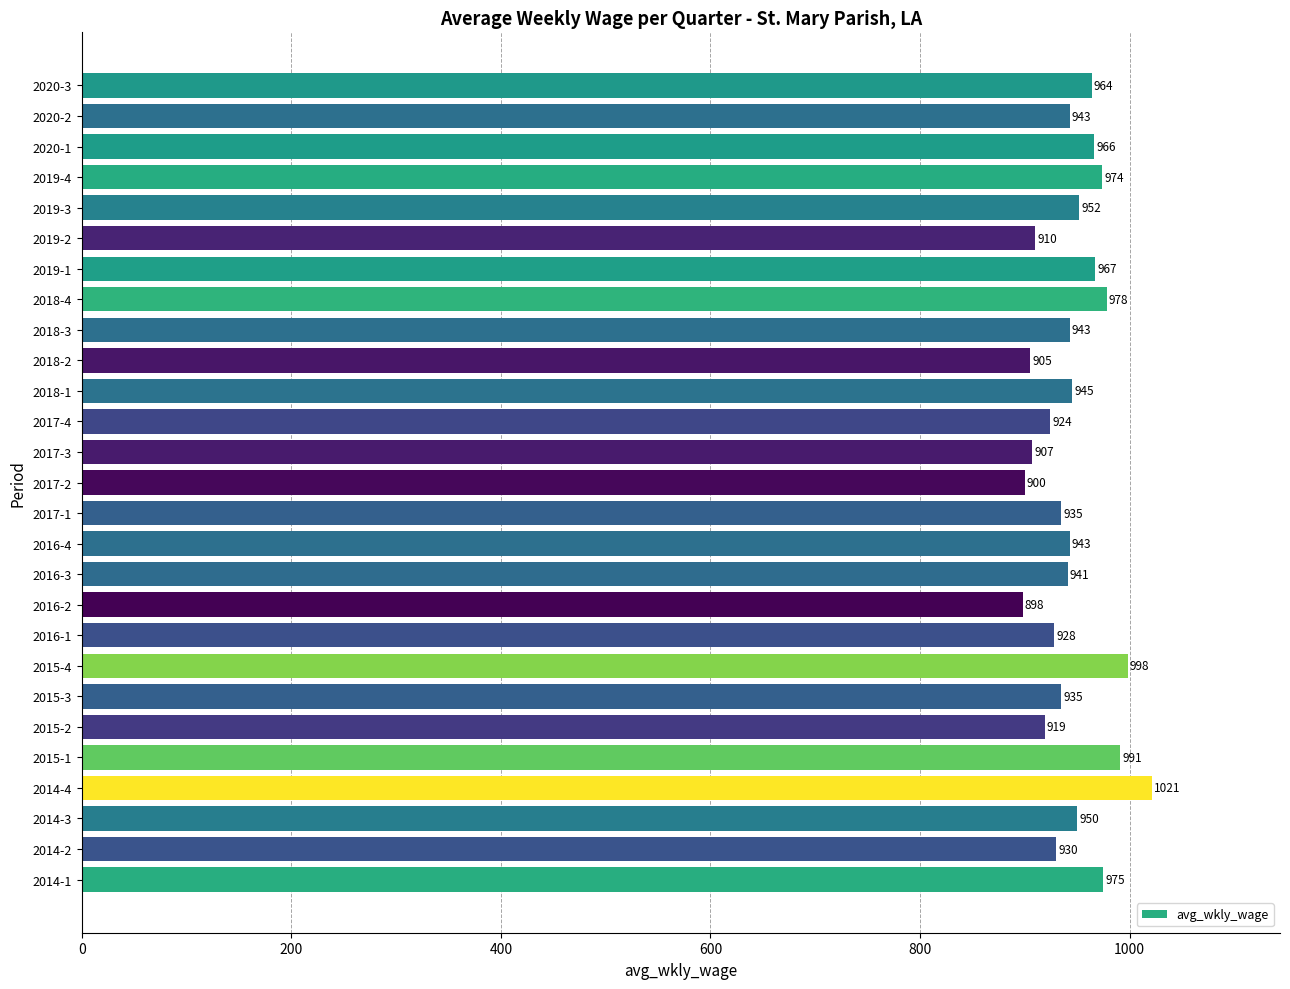

The chart shows a value of 991 at 2015-1. True or false?

True